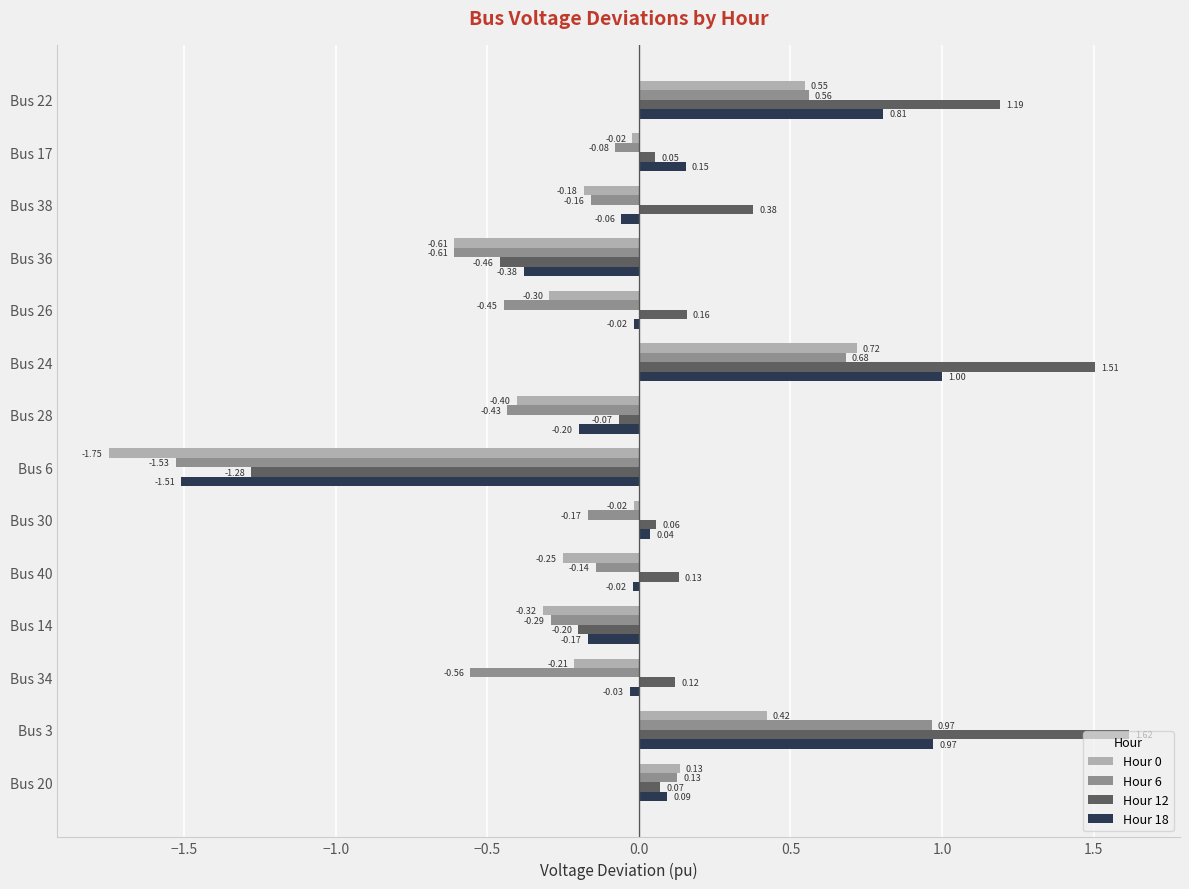

Which series has the widest spread of values?

Hour 12